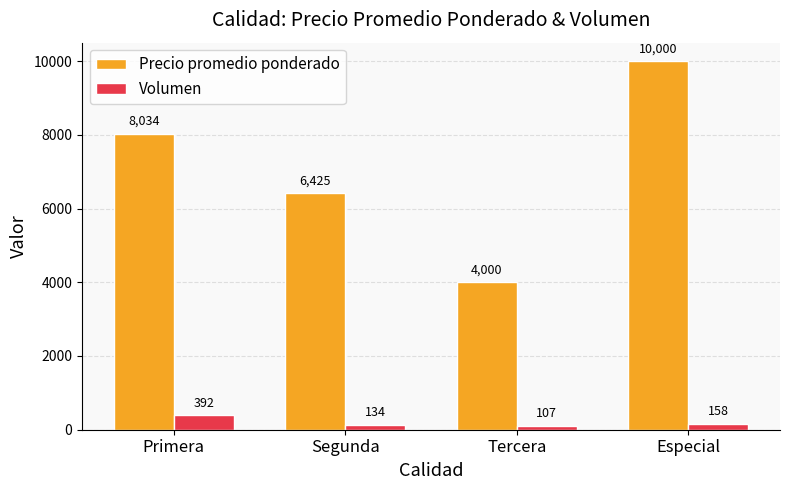

What is the greatest value displayed?

10000